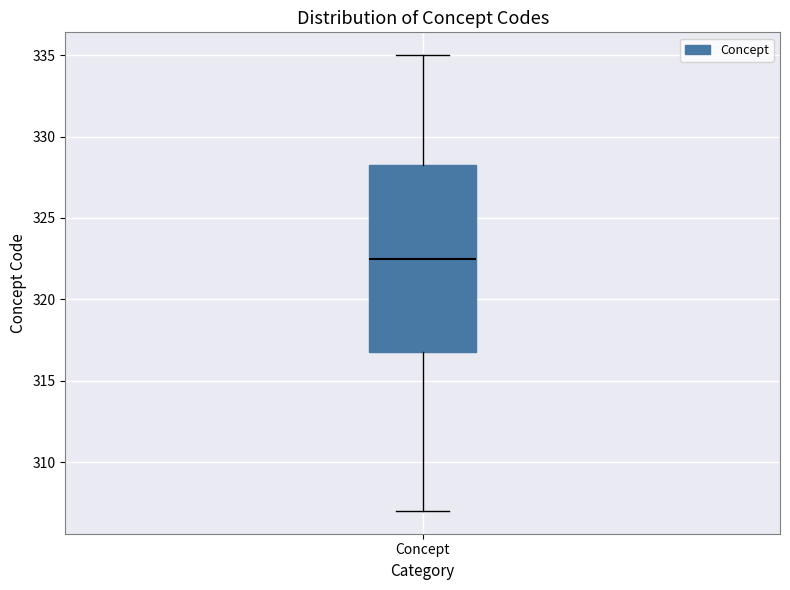

Transcribe this box plot: give where the median line is, the range the box spans, and where the two whiskers end, as read against the y-axis. The values are not printed on the chart, so give them approximately, as read against the axis.

median 322.5, box 317.0 to 328.5, whiskers 307.0 to 335.0